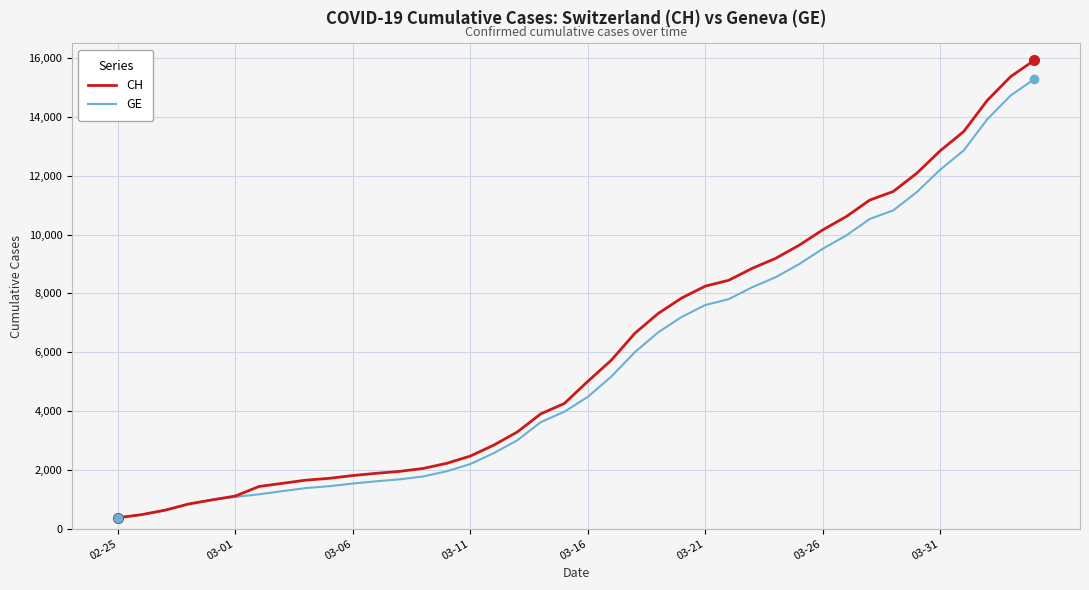

Which series has the largest range (max minus min)?

CH